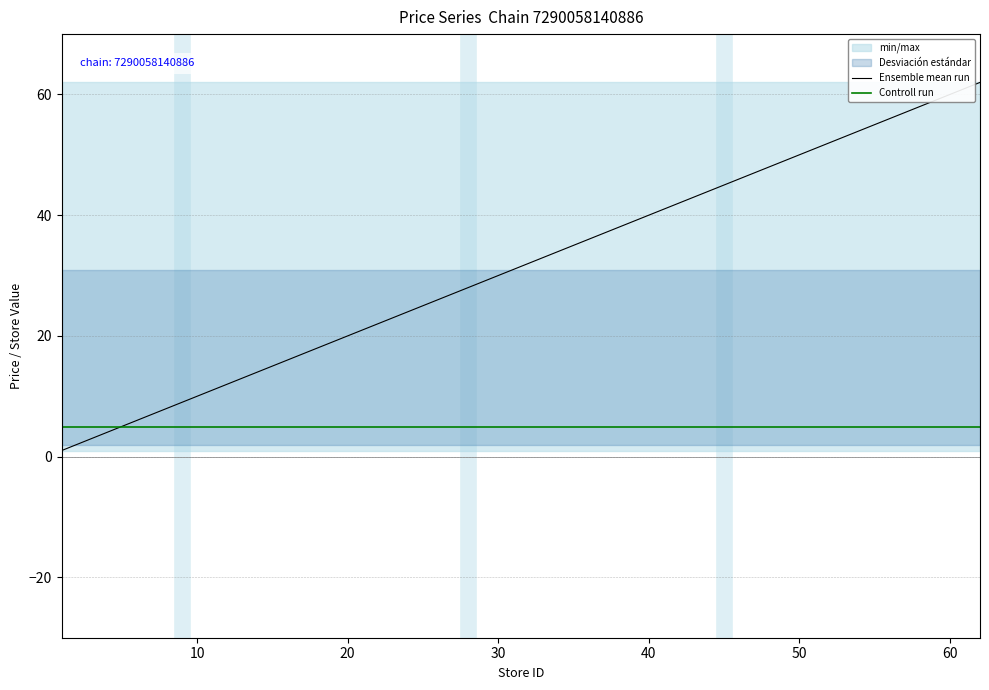

What is the lowest value of the Controll run series?

4.9